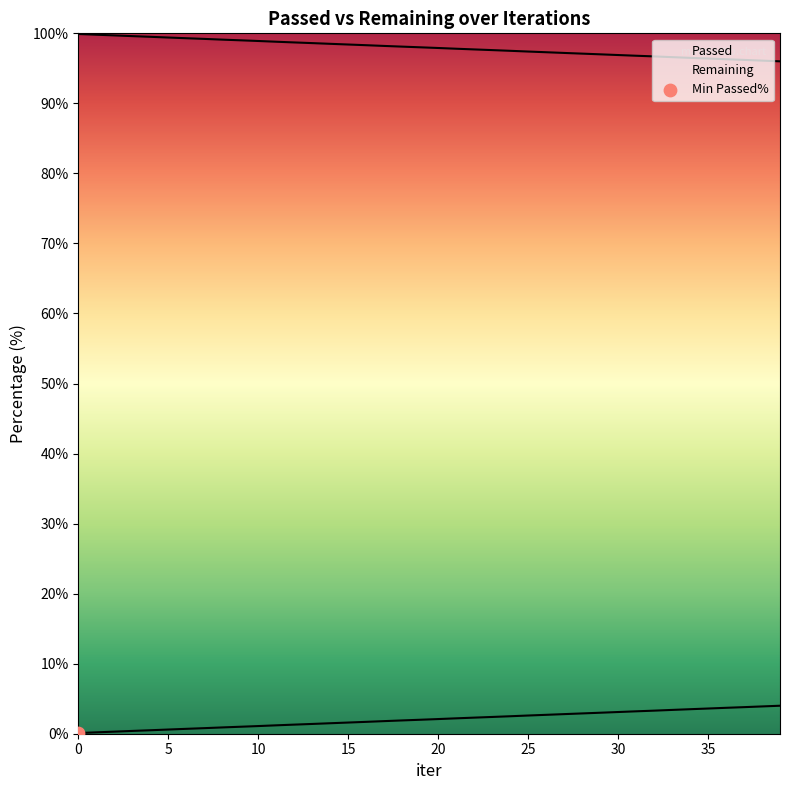

Approximately how many times larger is the value at 16 compared to 11?

1.4